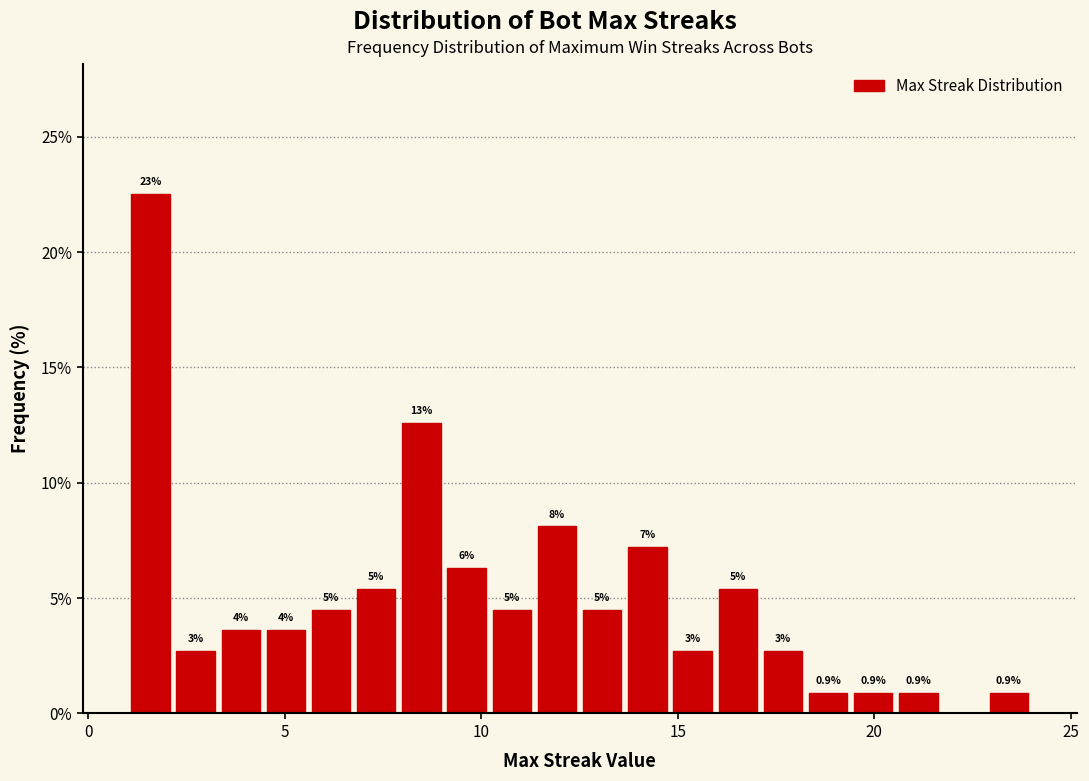

Around what value on the x-axis is the tallest bar? Give the approximate position of its centre, as read against the axis.

1.5